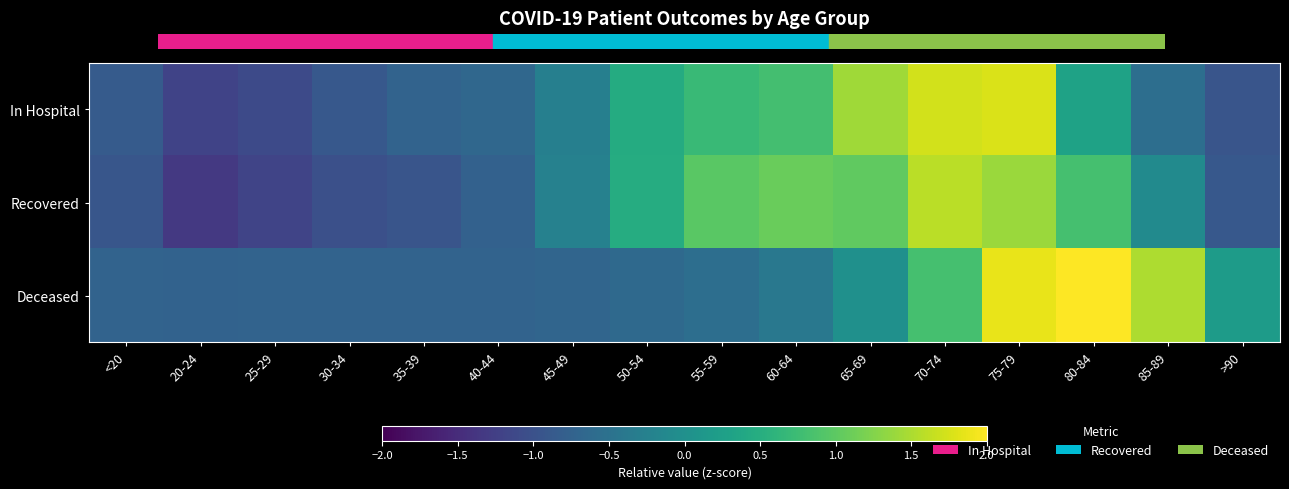

What is the minimum value shown in the chart?

-1.3